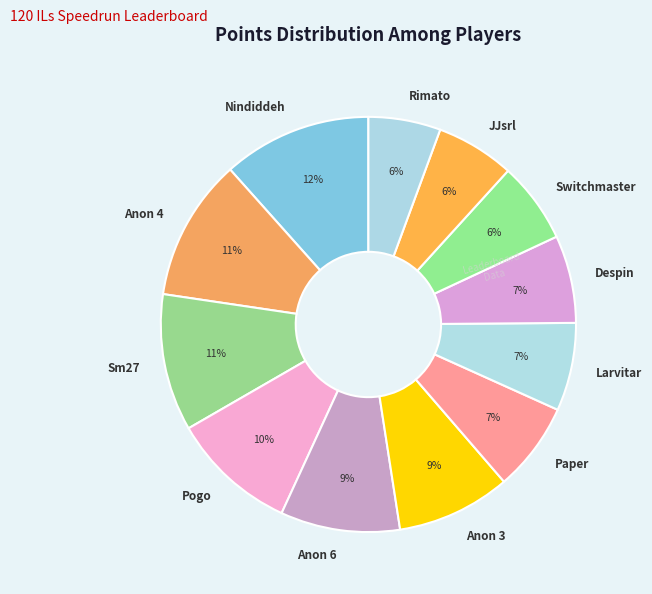

True or false: Pogo accounts for 1% of the total.

False